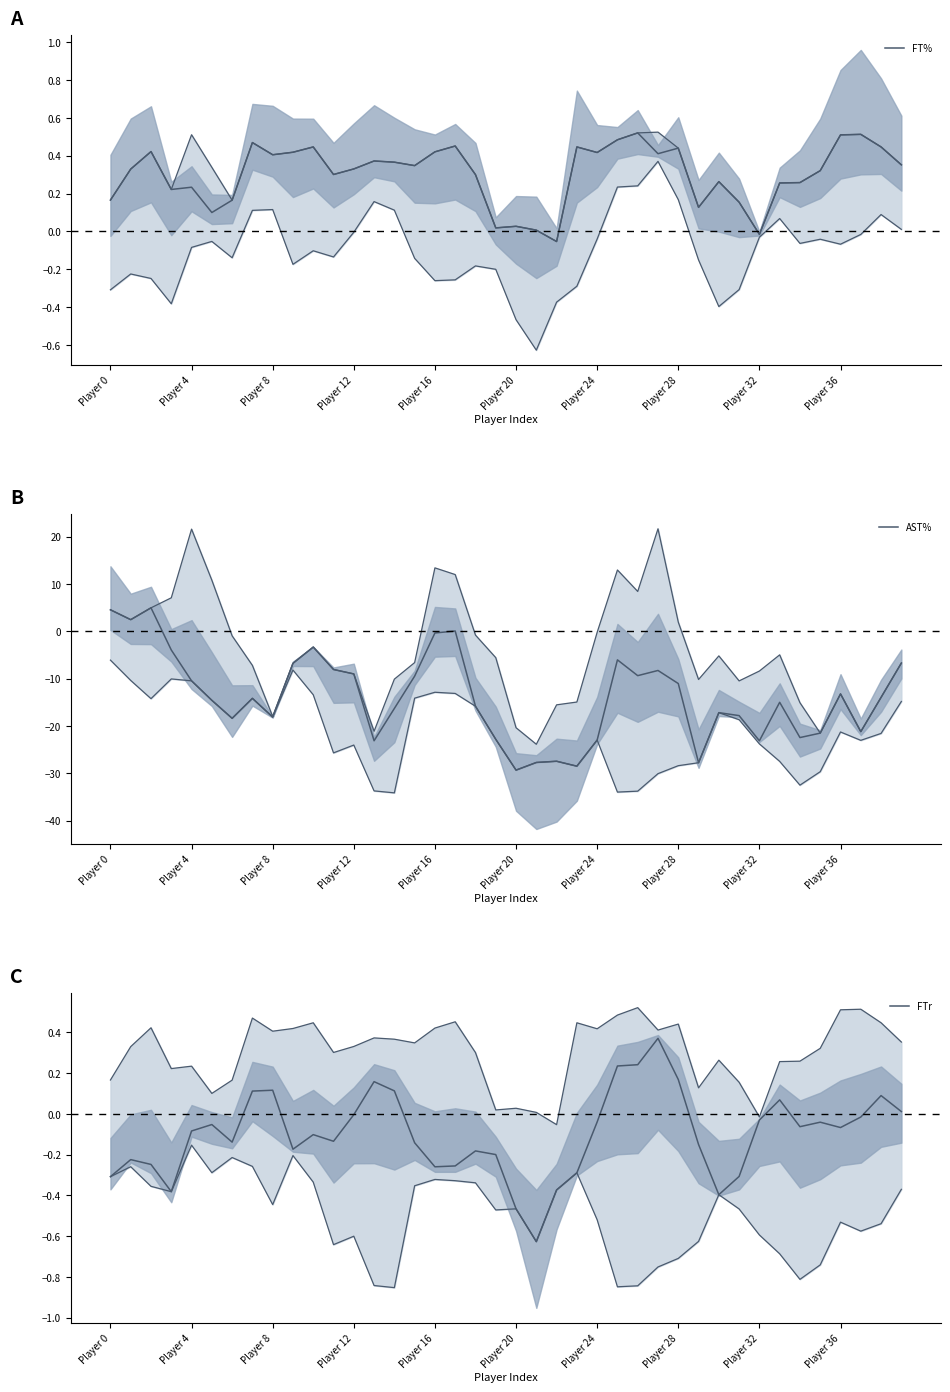

What is the value of the AST% point at the 8th from the left?

-14.2